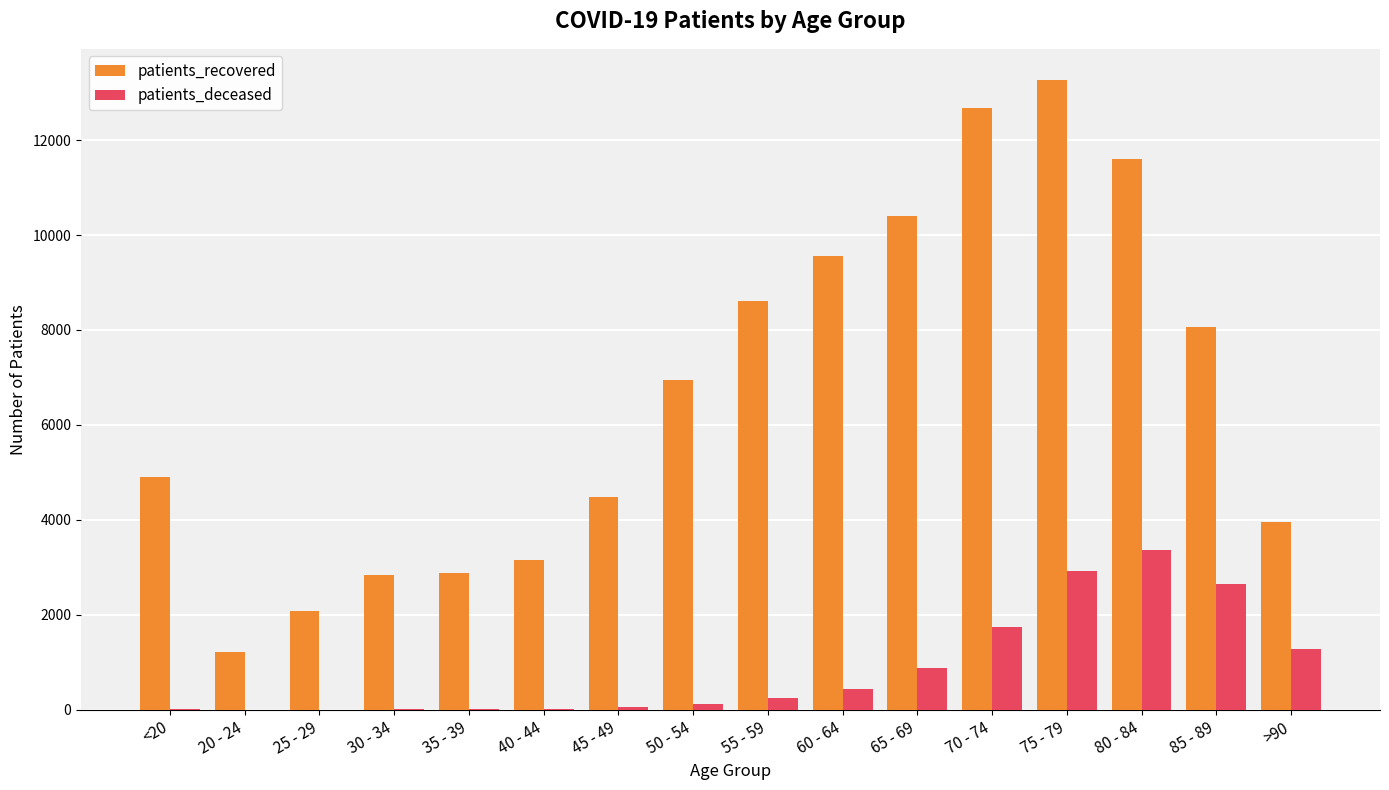

Is the value of patients_deceased at 45 - 49 greater than the value of patients_recovered at 50 - 54?

No